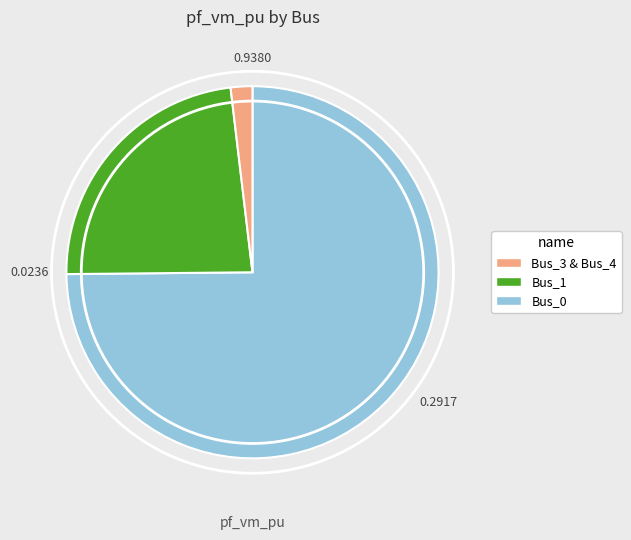

Does any single category account for the majority?

Yes